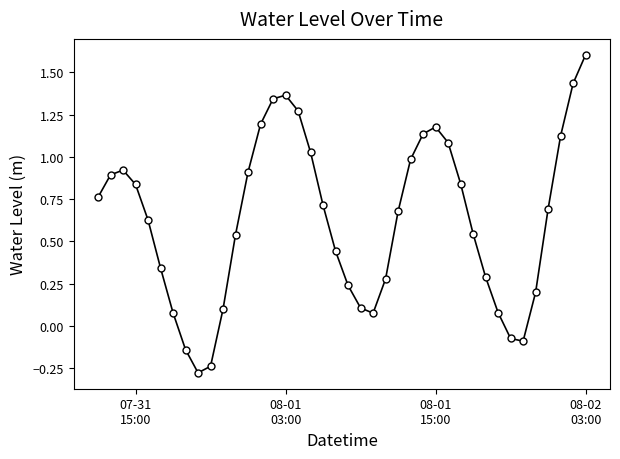

How many interior local valleys (lower than both neighbors) does the data have?

3